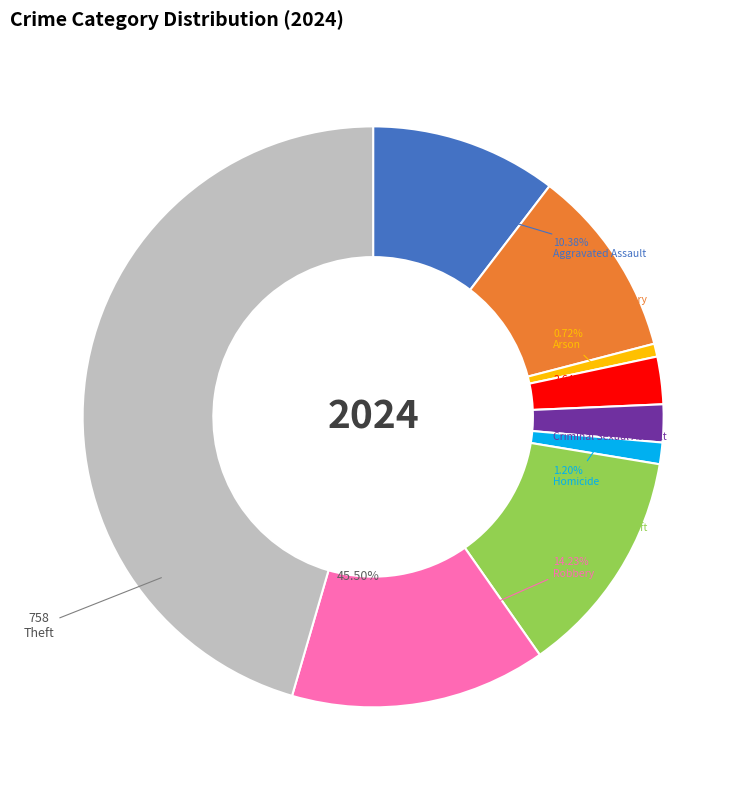

To the nearest percent, what portion does Theft represent?

45%